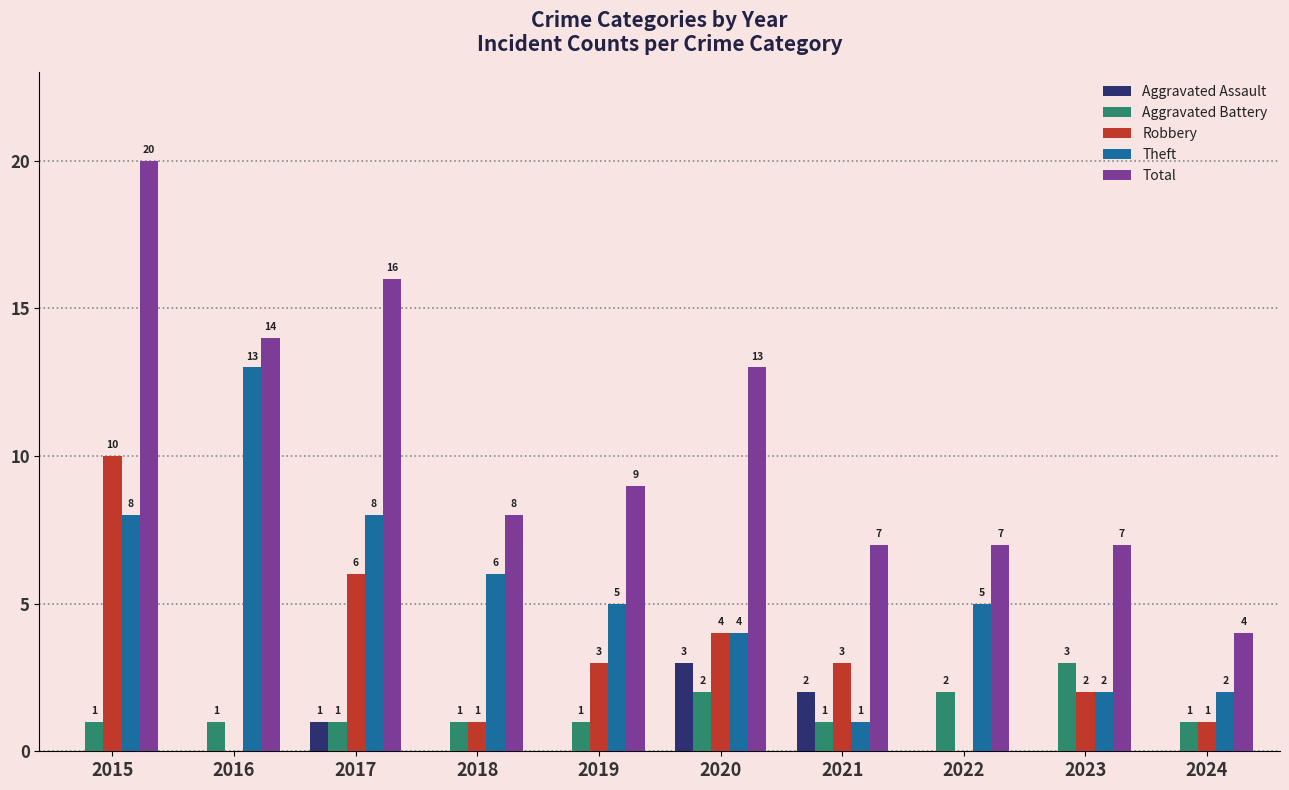

How many Aggravated Assault values are between 0 and 1?

8